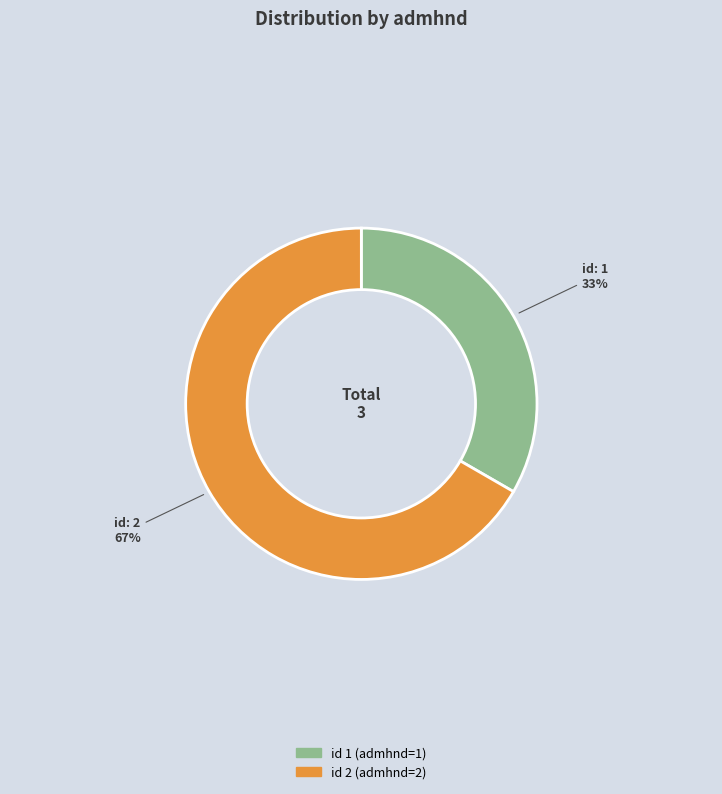

Is there any slice that represents more than half of the pie?

Yes